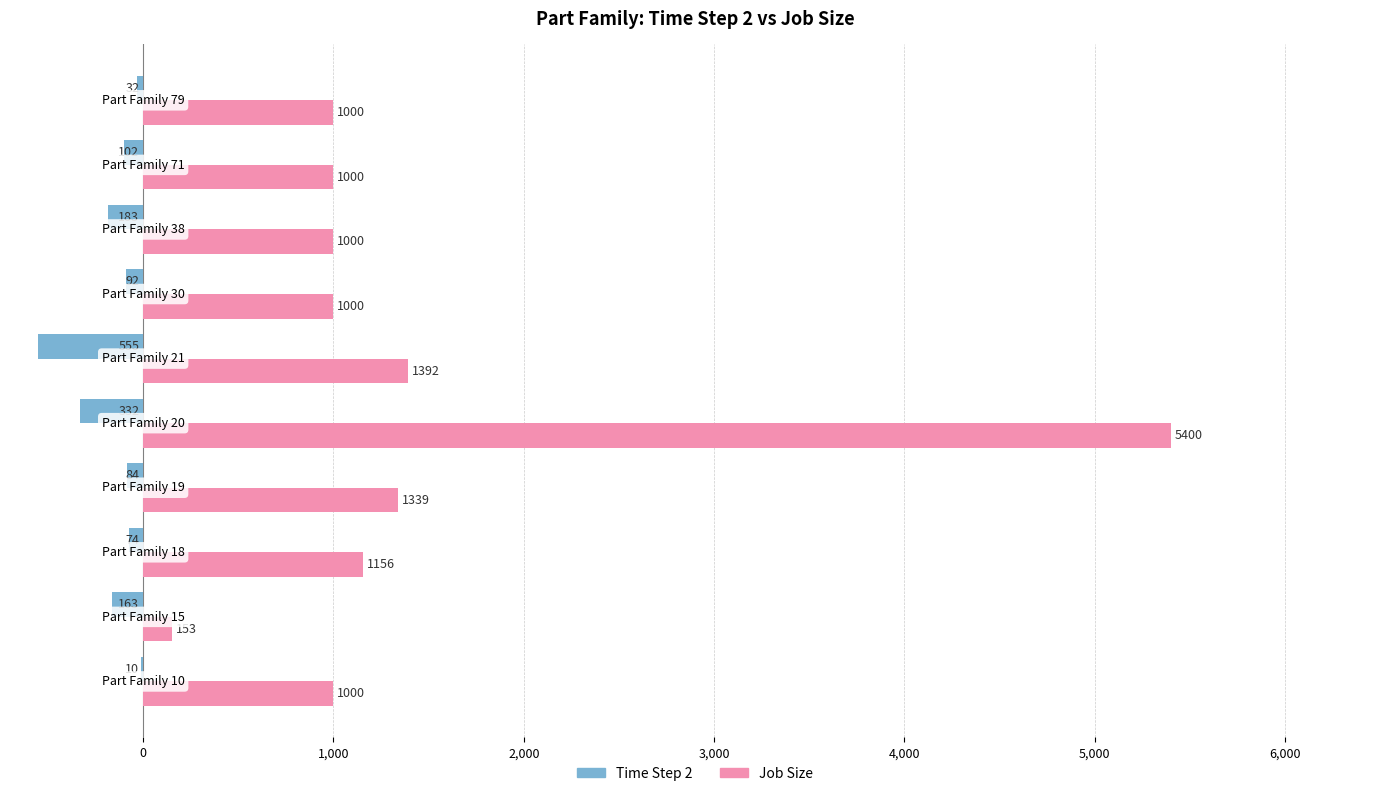

Which series has the largest total across all categories?

Job Size